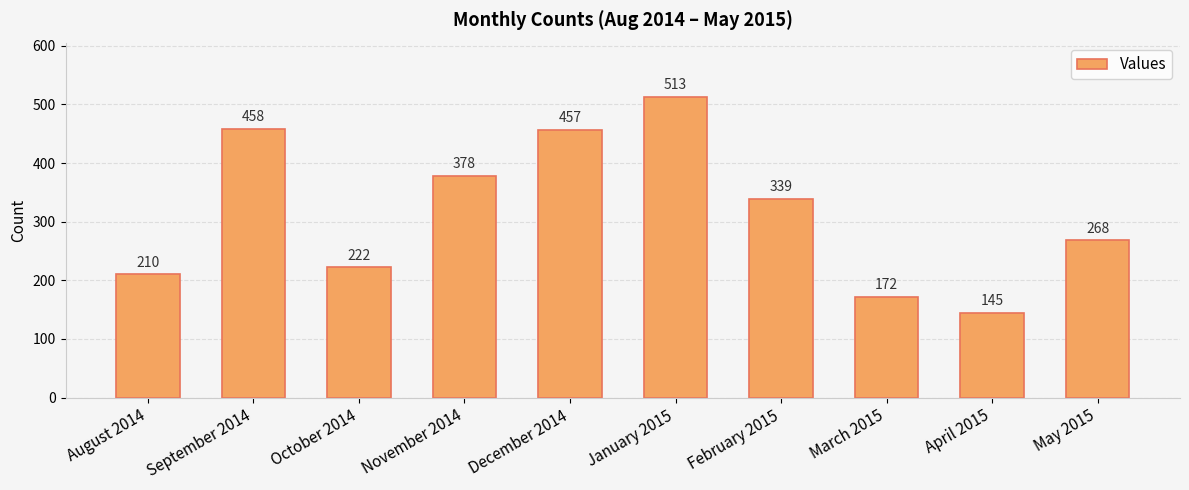

Approximately how many times larger is the value at December 2014 compared to October 2014?

2.1